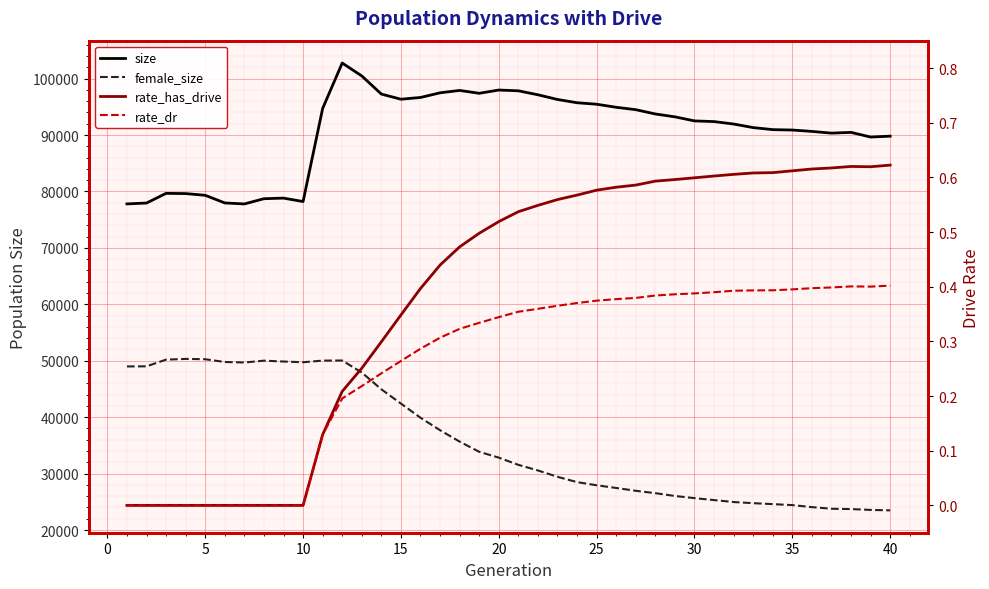

What is the average value of the rate_has_drive series?

0.4